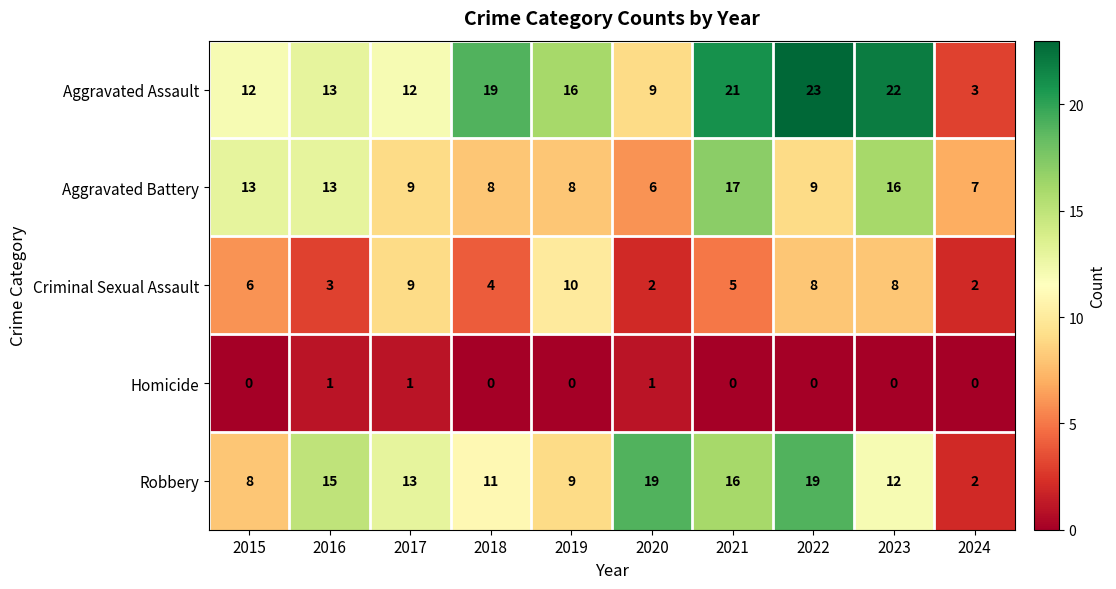

What is the average value of the Aggravated Assault series?

15